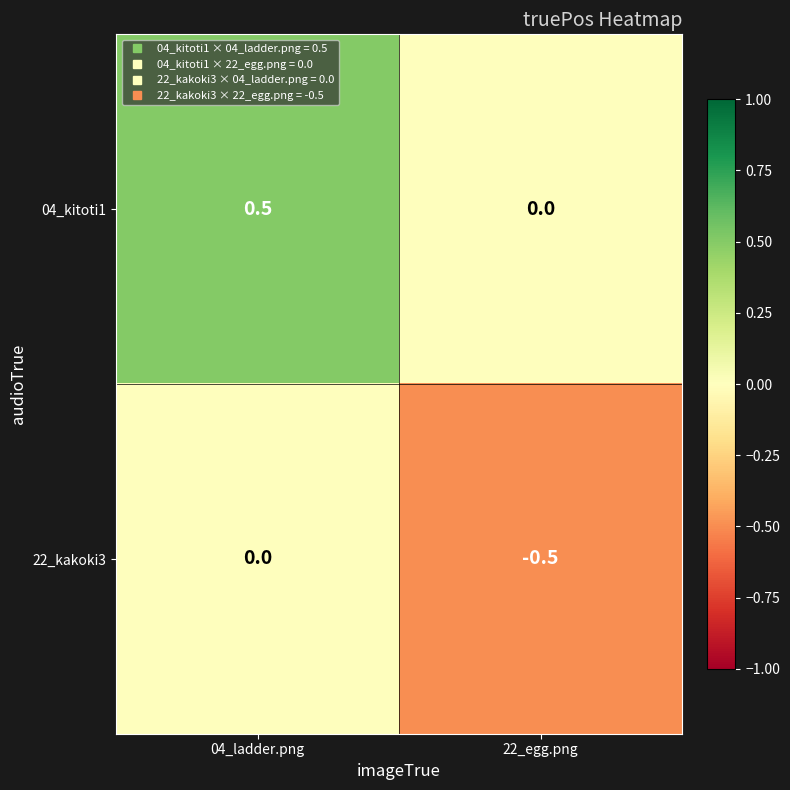

What is the total value across all series at 22_egg.png?

-0.5